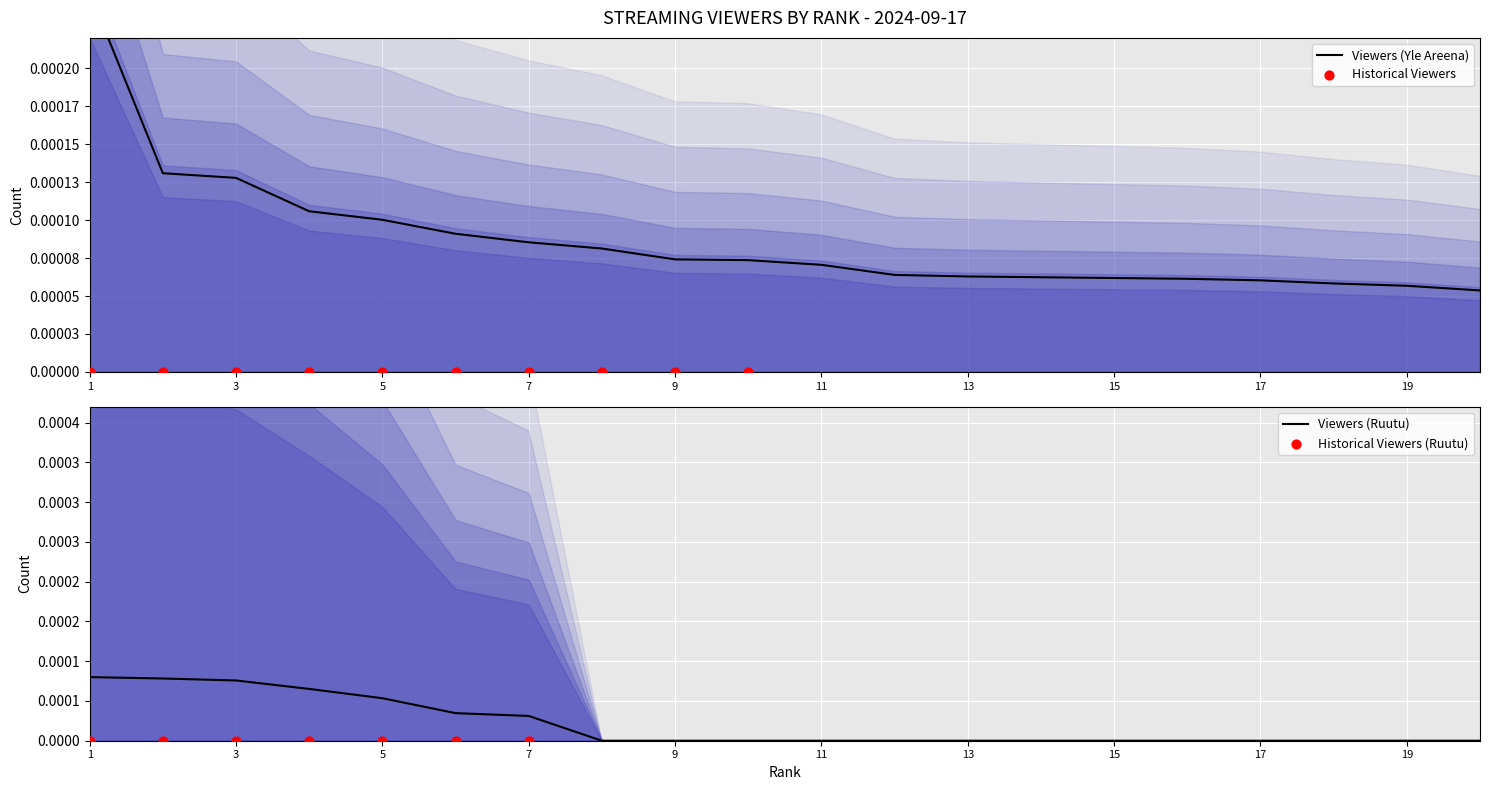

What are all the series names shown in the legend?

Yle Areena, Ruutu